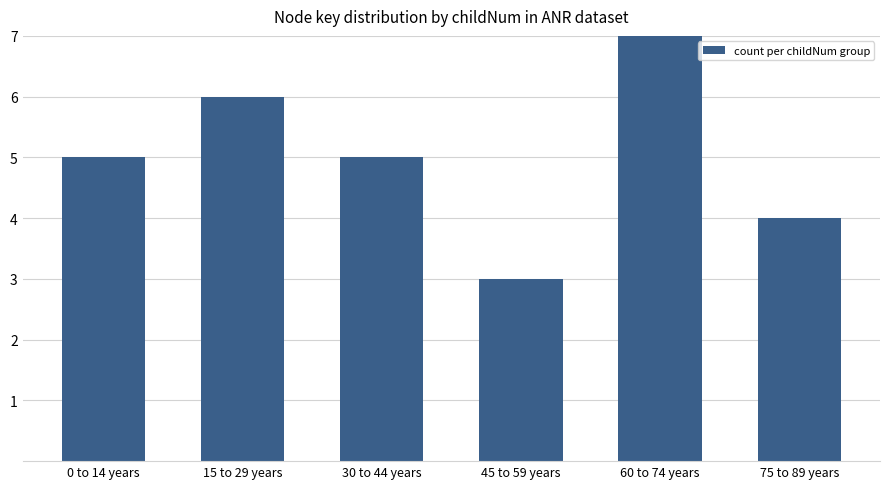

What is the ratio of the value at 15 to 29 years to the value at 0 to 14 years?

1.2